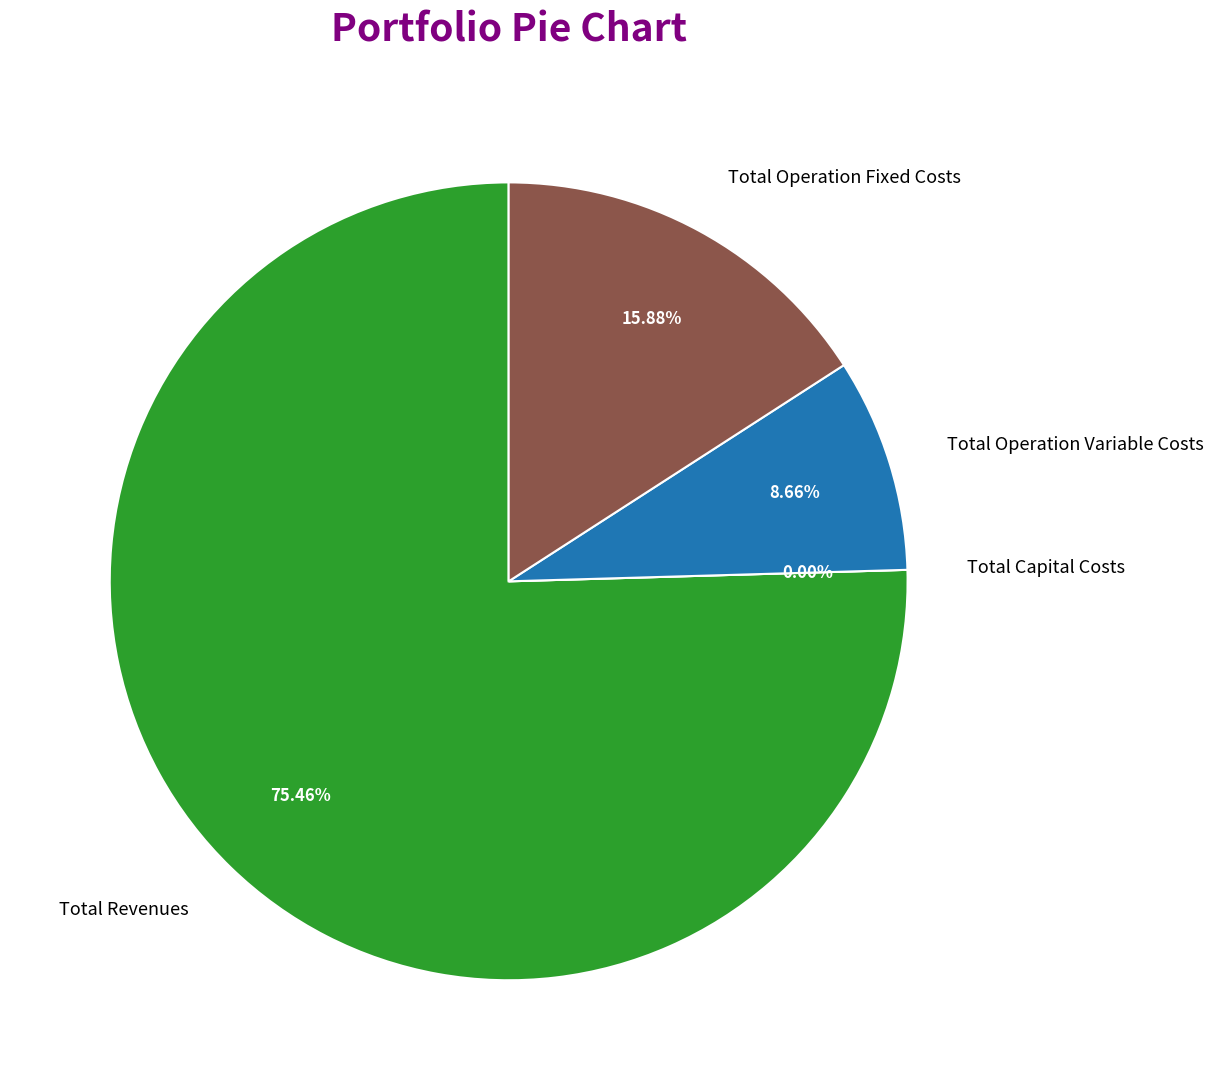

To the nearest percent, what portion does Total Operation Fixed Costs represent?

16%